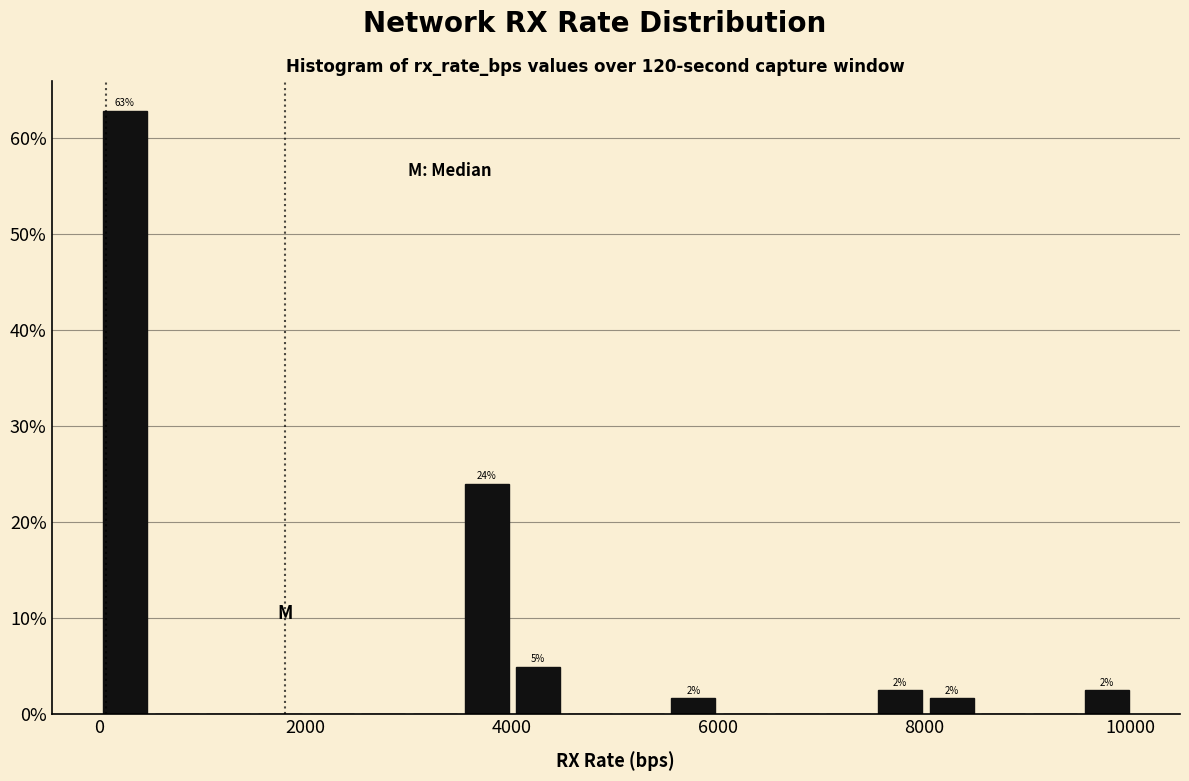

Around what value on the x-axis is the tallest bar? Give the approximate position of its centre, as read against the axis.

200